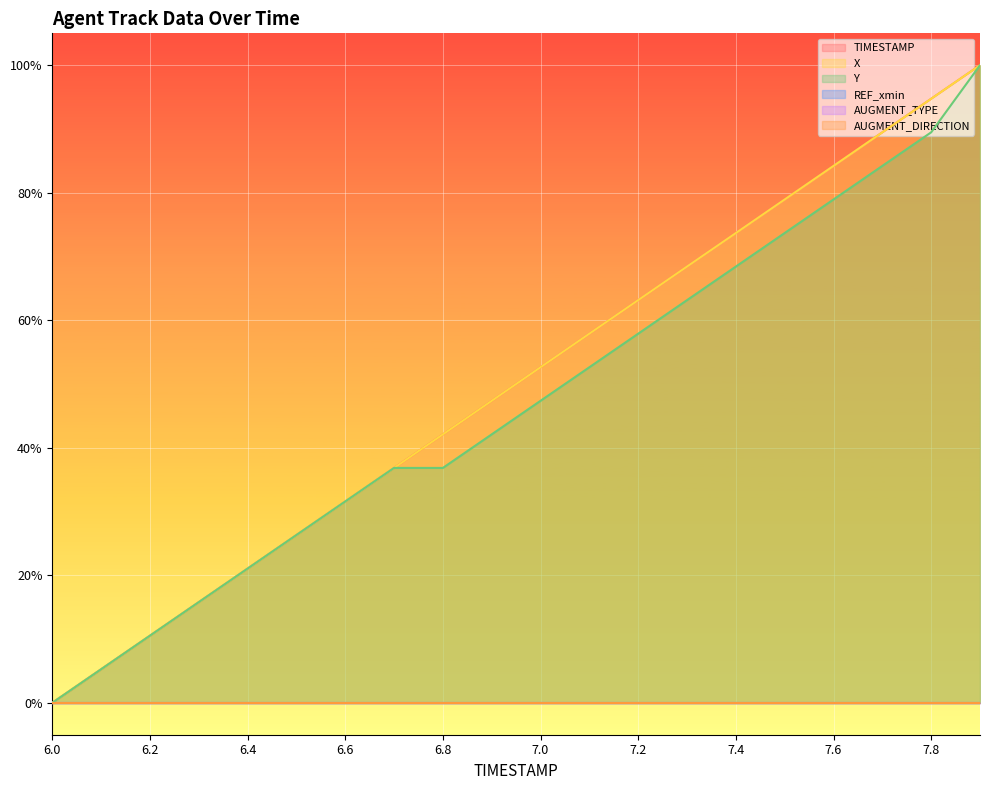

Does the chart display data point markers on the line(s)?

No